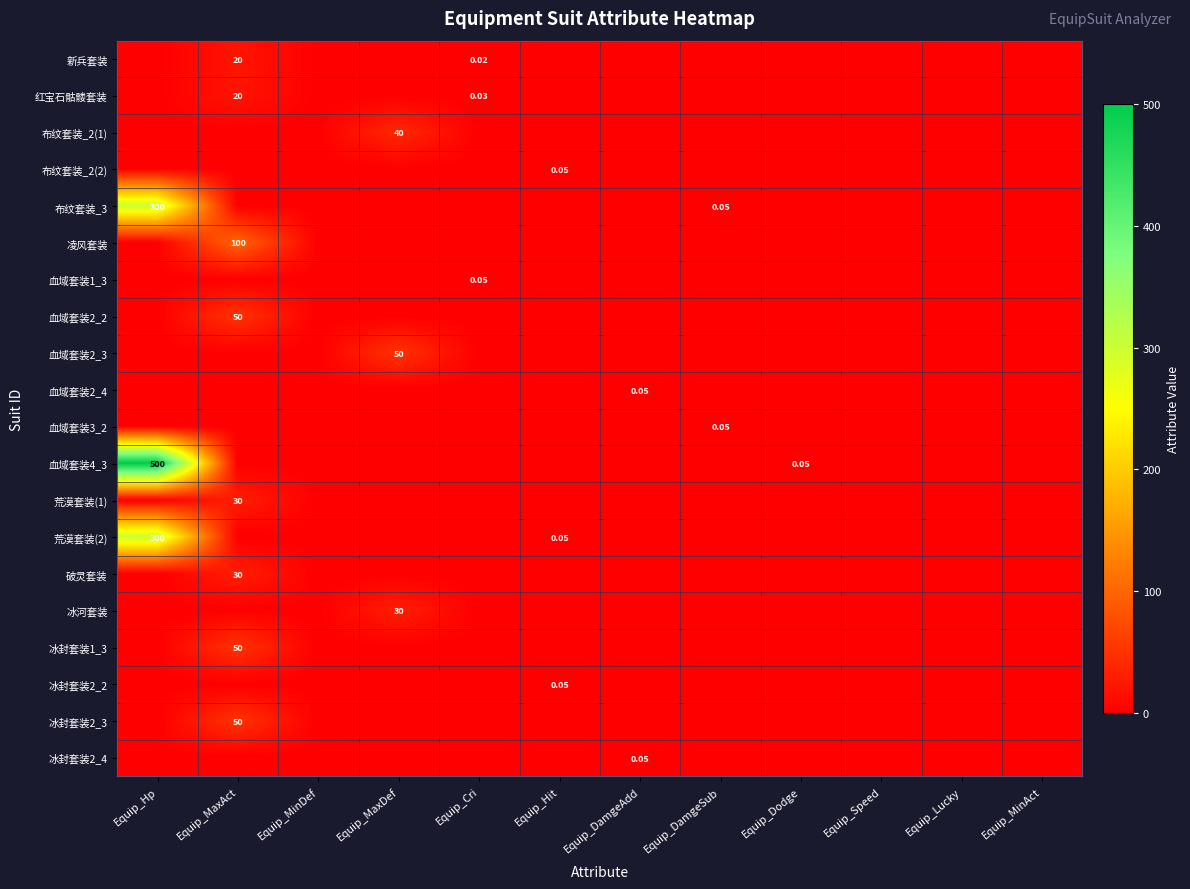

True or false: 血域套装2_2 has a value of 11.8 at Equip_MaxAct.

False